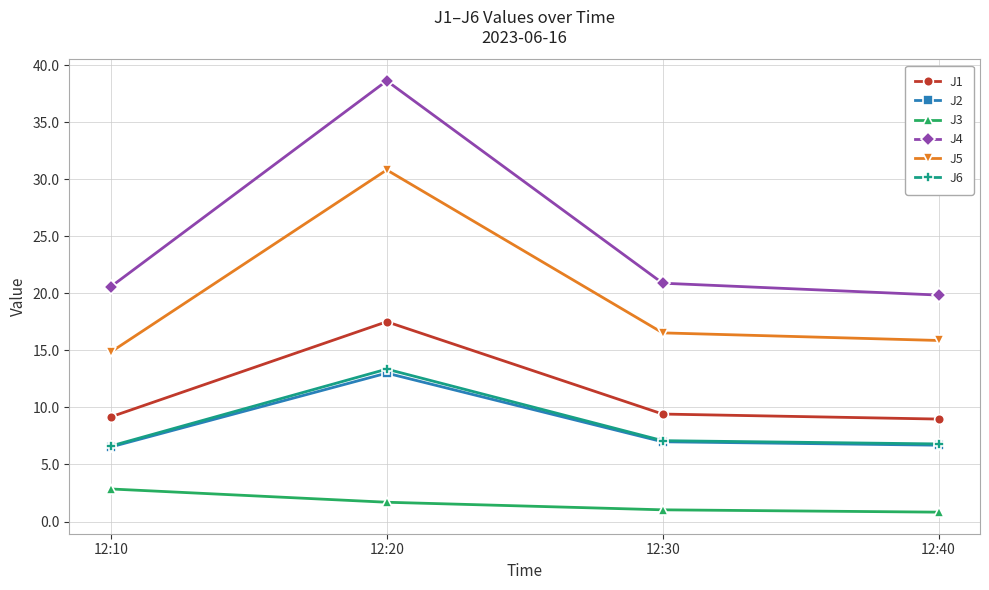

How many lines are shown in the chart?

6